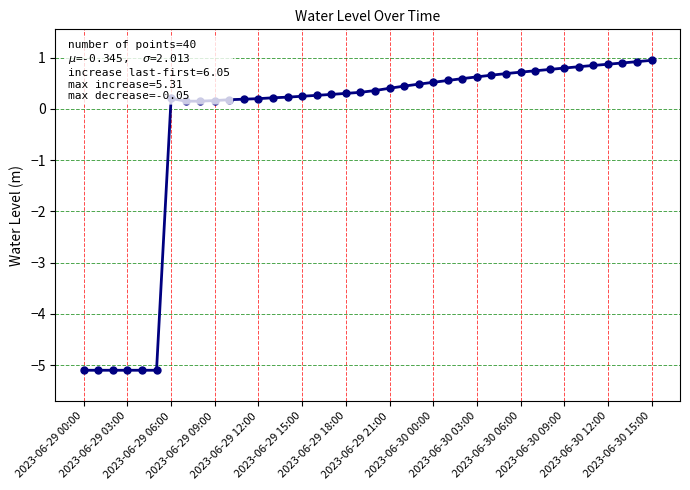

What is the minimum value shown in the chart?

-5.1